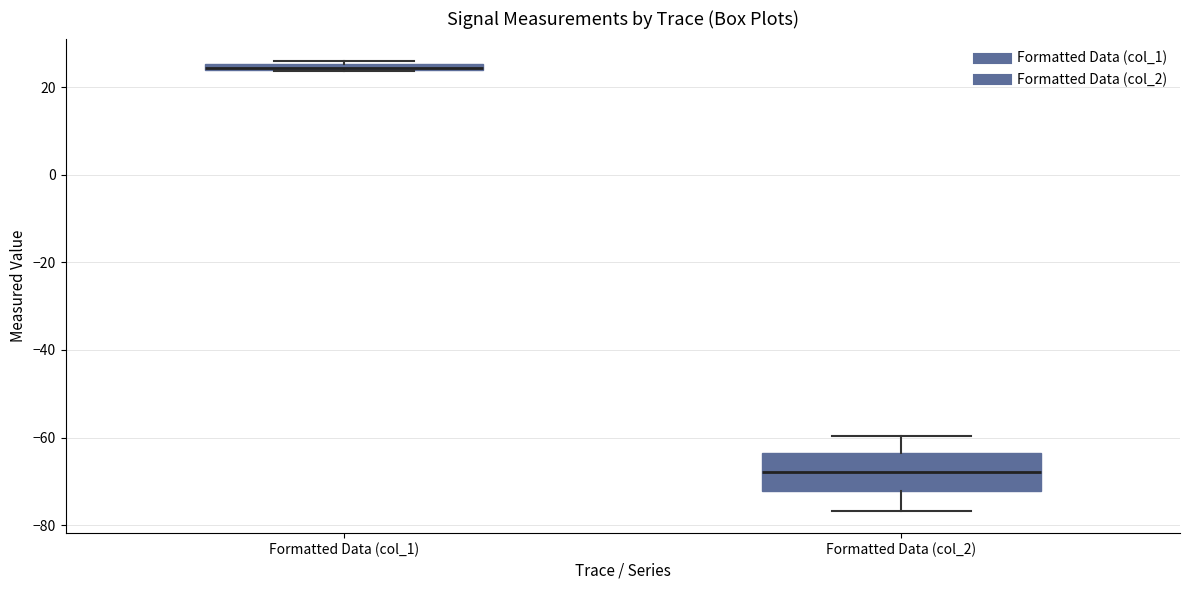

Where does the upper whisker of the box for Formatted Data (col_2) end on the y-axis? The values are not printed on the chart, so give them approximately, as read against the axis.

-60